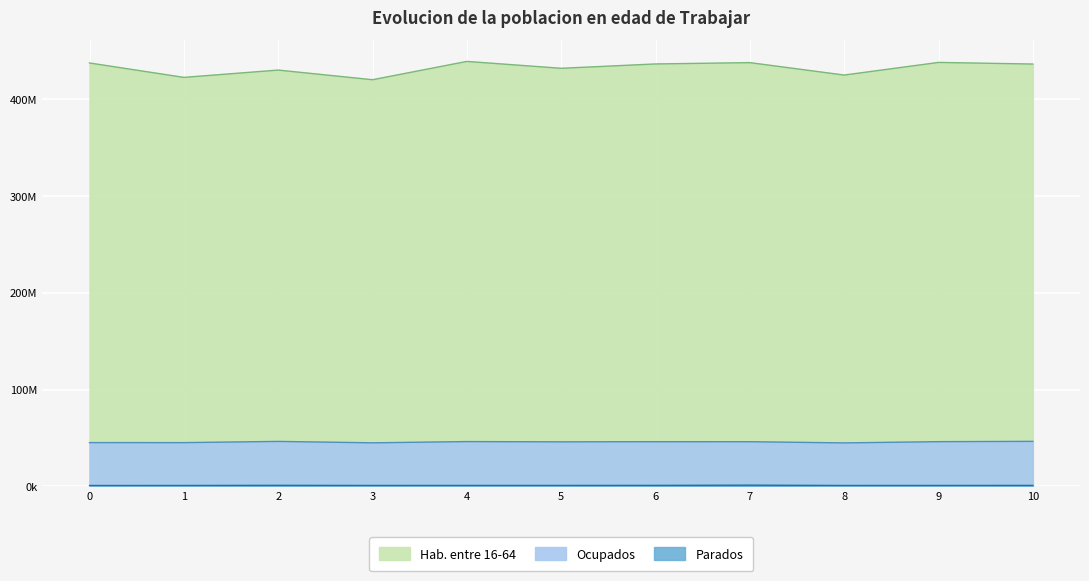

At which label does col_5 reach its minimum?

3